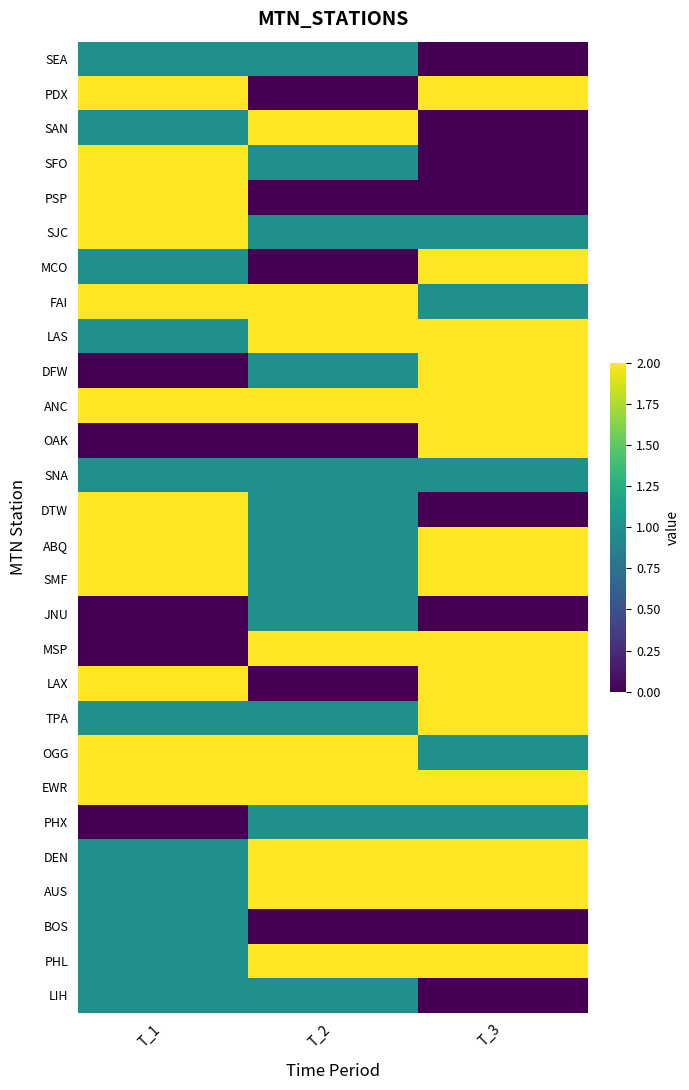

What is the spread (max minus min) of values at T_3?

2